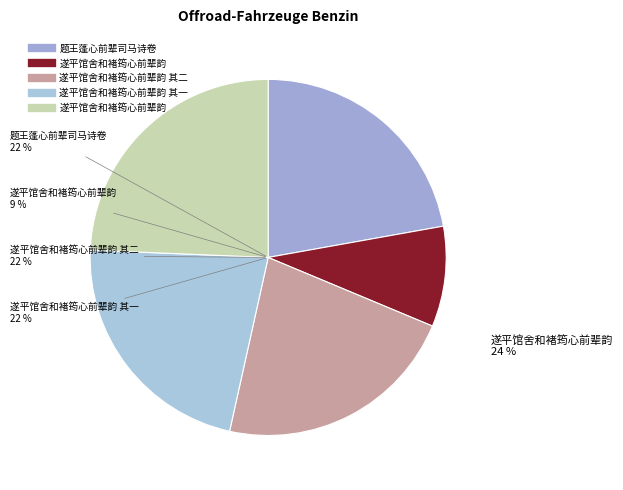

Is there any slice that represents more than half of the pie?

No